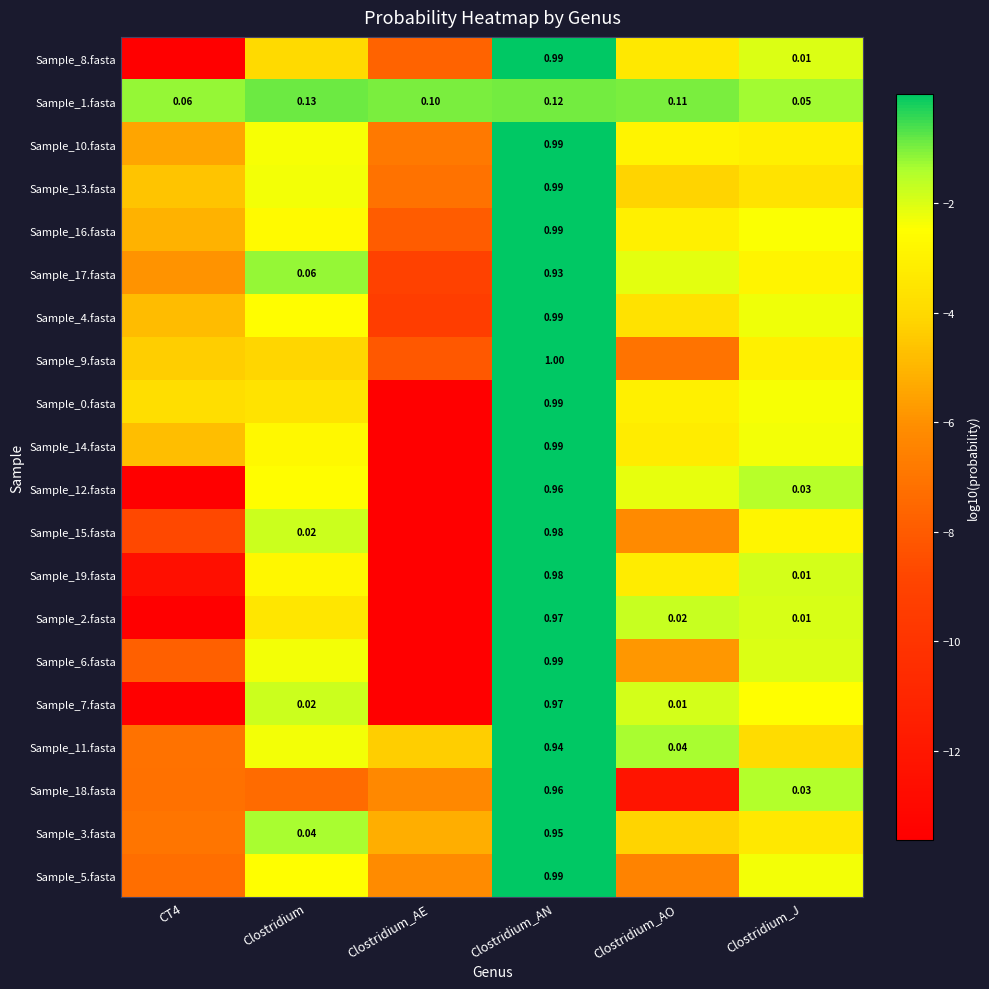

Is the value of Sample_1.fasta at Clostridium_AE greater than the value of Sample_19.fasta at Clostridium_AN?

No